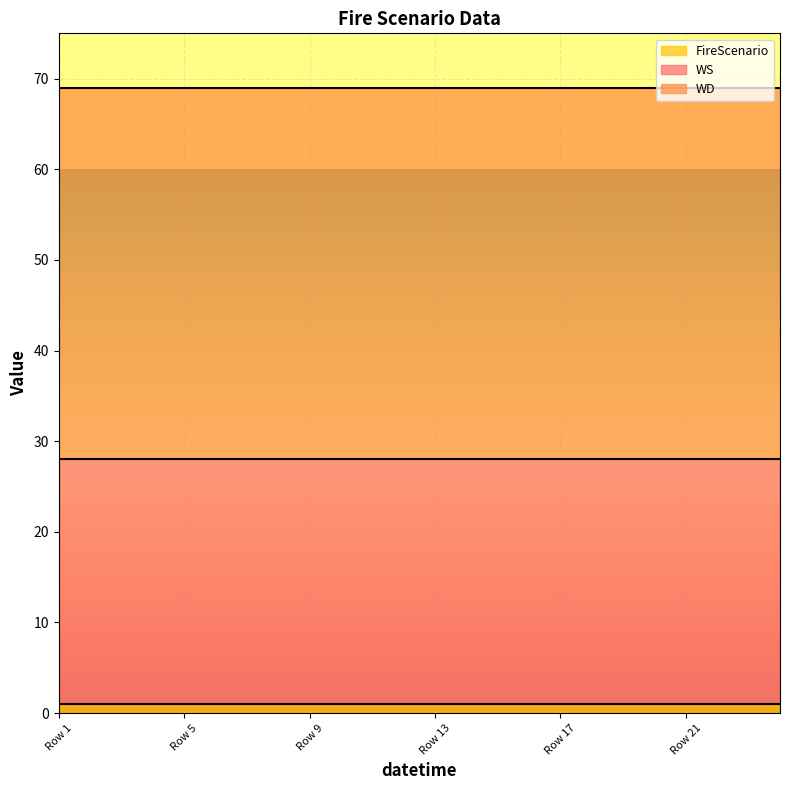

List the series in order of their overall mean, lowest first.

FireScenario, WS, WD